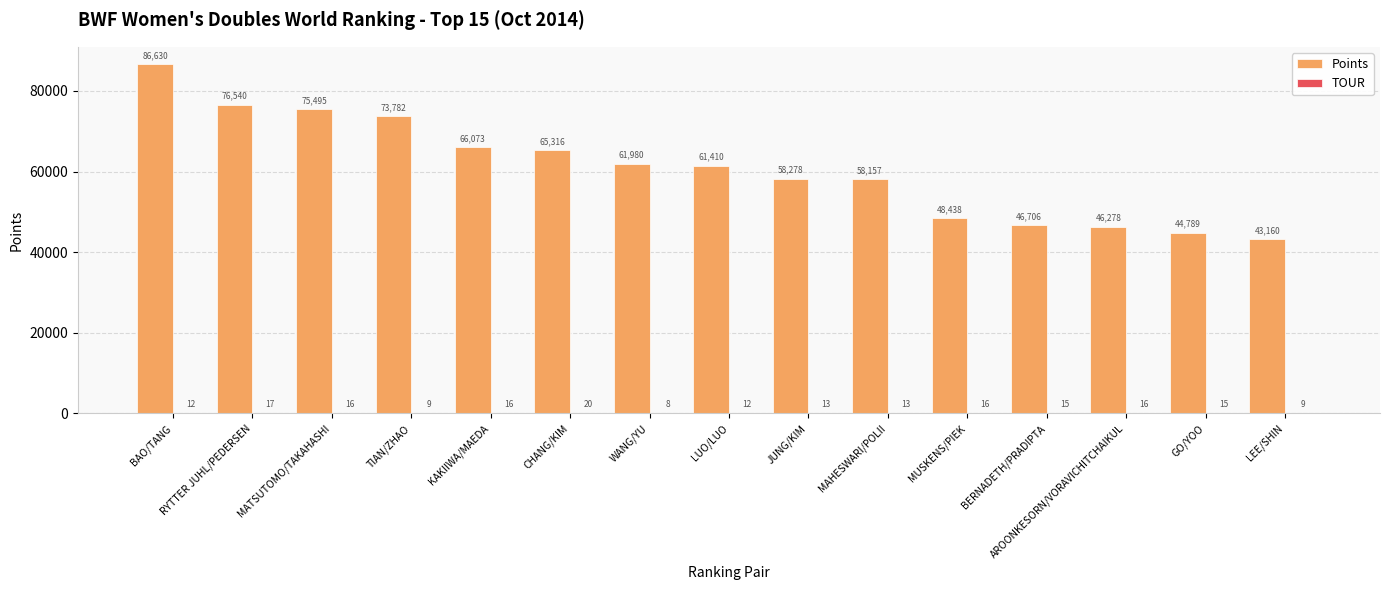

Which series has the largest total across all categories?

Points